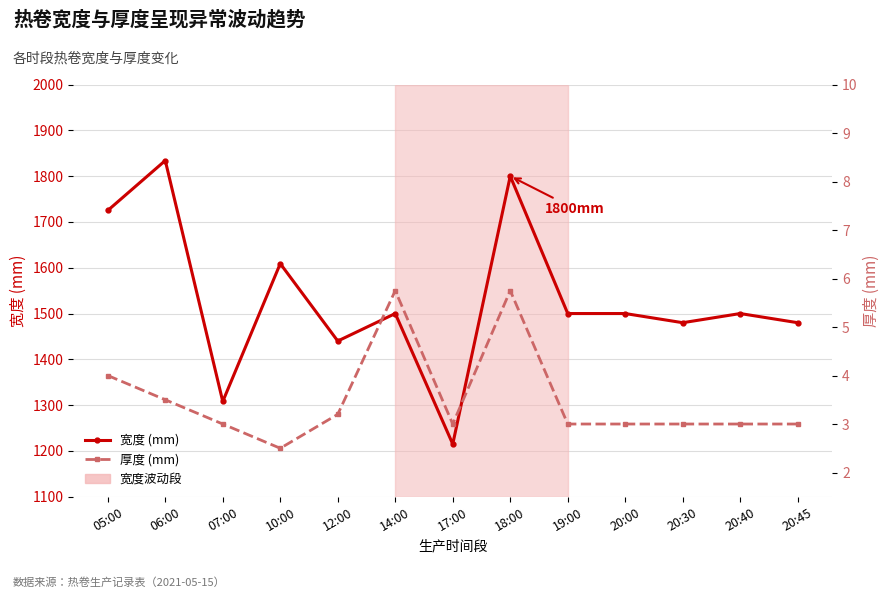

What is the sum of all 宽度 (mm) values?

19891.0